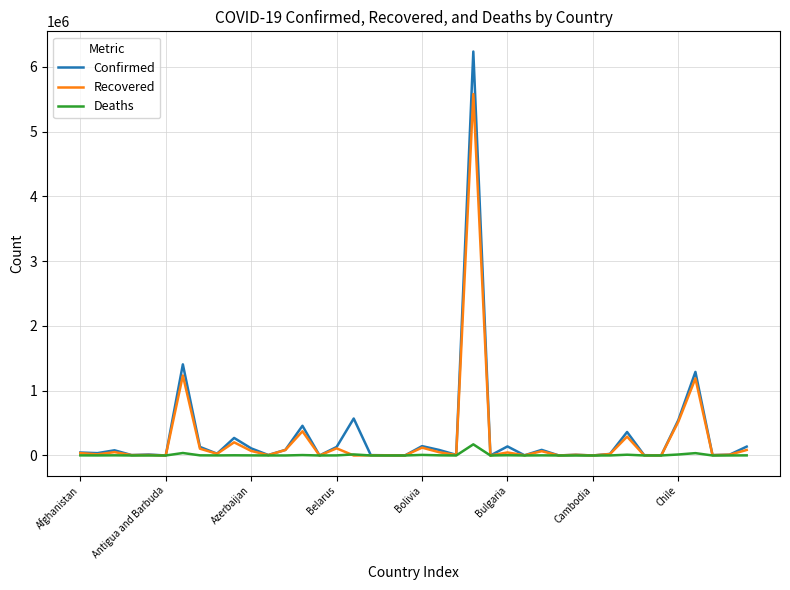

What is the maximum value for Deaths?

171974